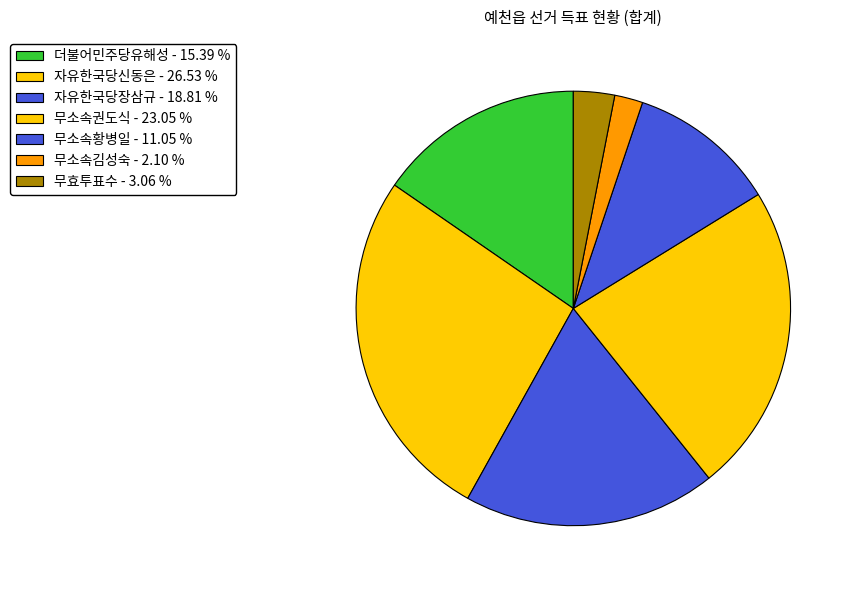

How many segments does this pie chart have?

7